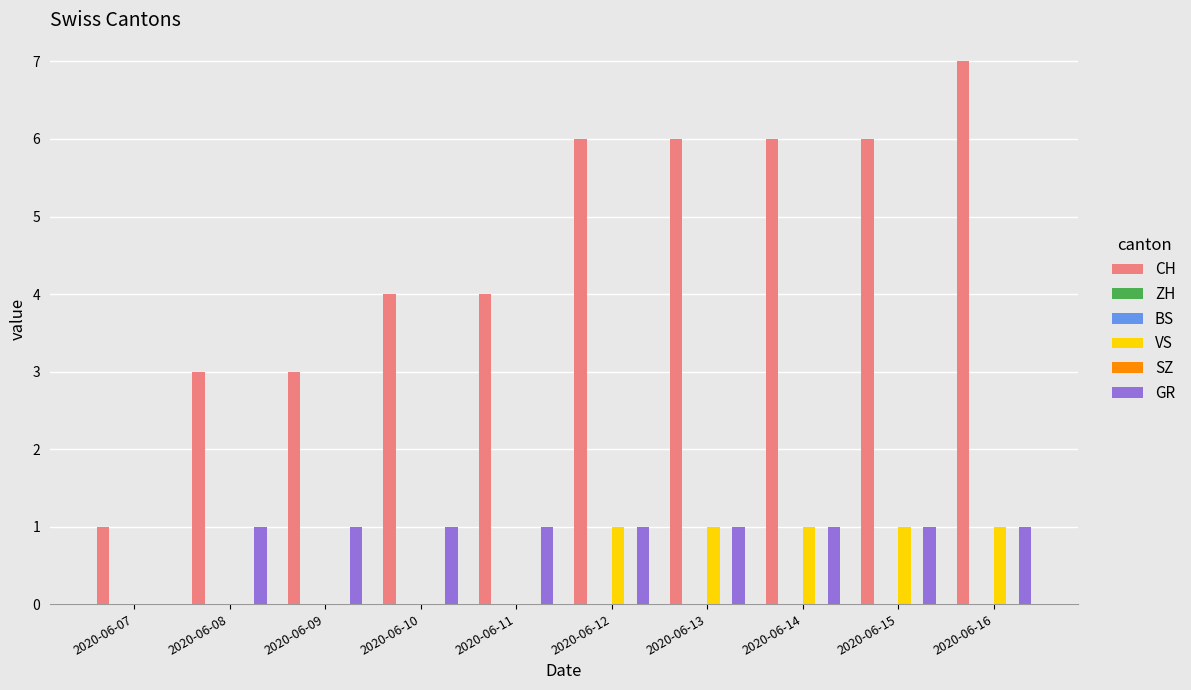

Which series has the largest range (max minus min)?

CH